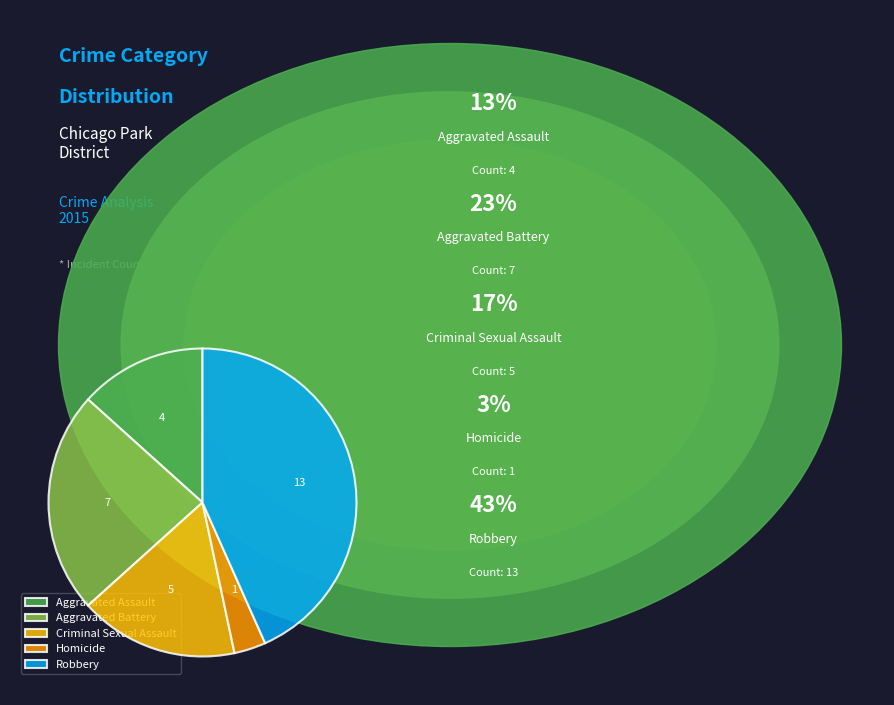

Is there a majority slice in this chart?

No